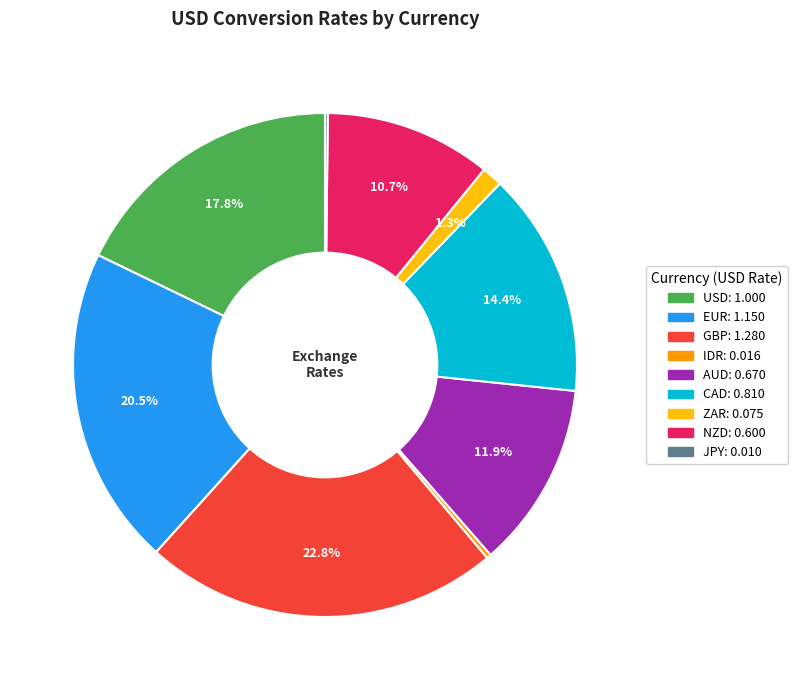

What is the largest slice in the pie chart?

GBP